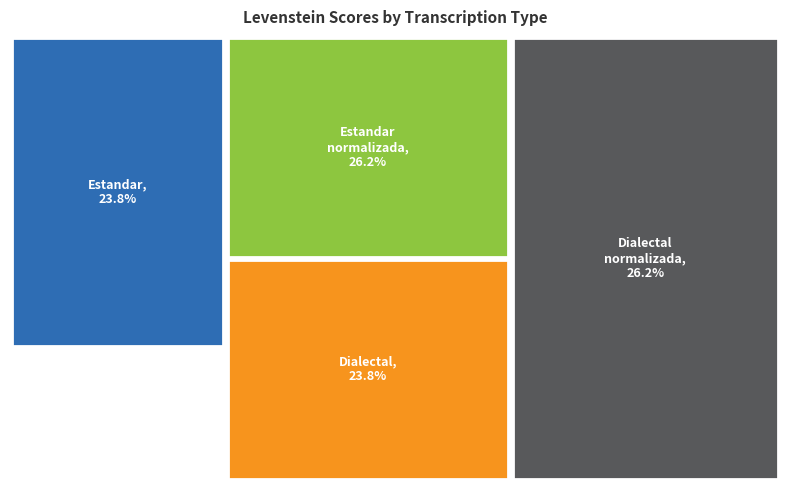

To the nearest percent, what is the combined percentage of Estandar_normalizada and Estandar?

50%